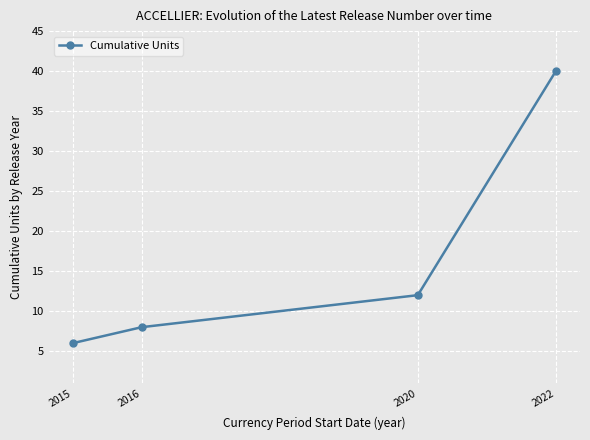

List the labels in order of value, largest first.

2022, 2020, 2016, 2015